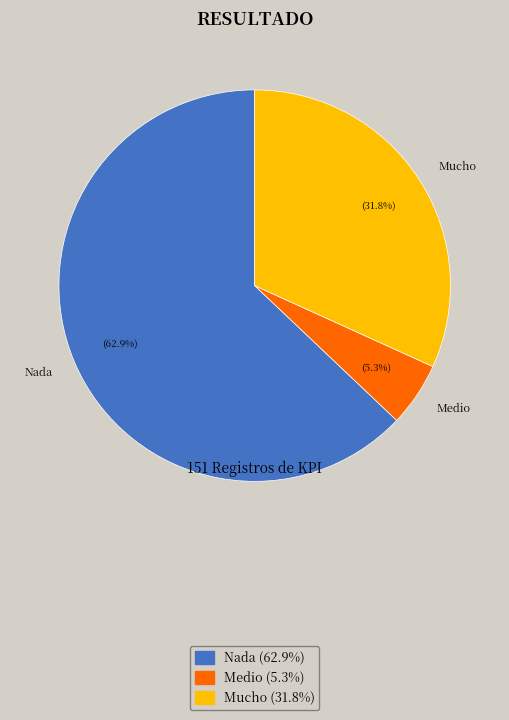

The Mucho slice represents 26% of the pie. True or false?

False